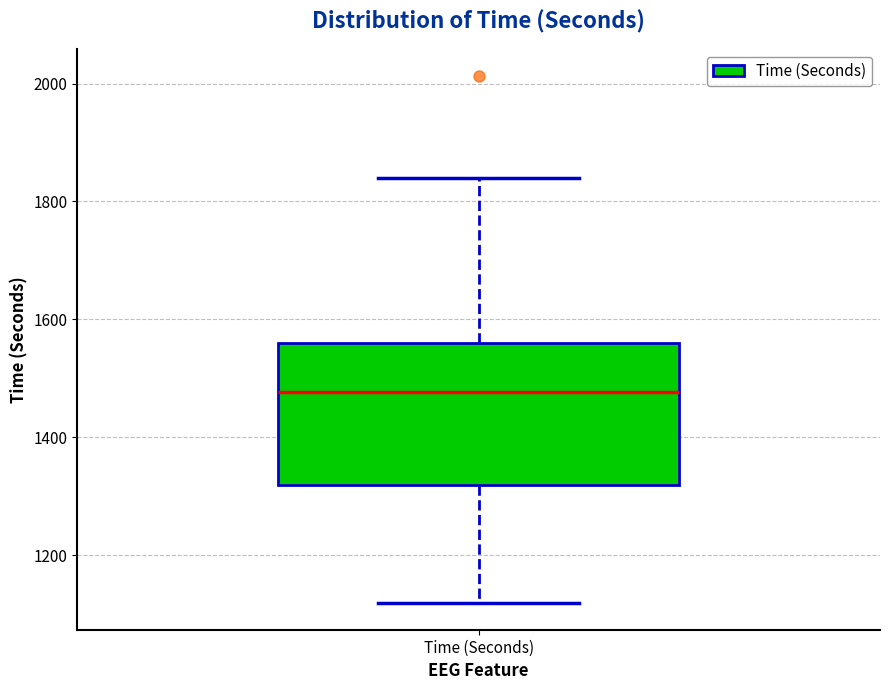

Where does the median line of the box for Time (Seconds) sit on the y-axis? The values are not printed on the chart, so give them approximately, as read against the axis.

1480